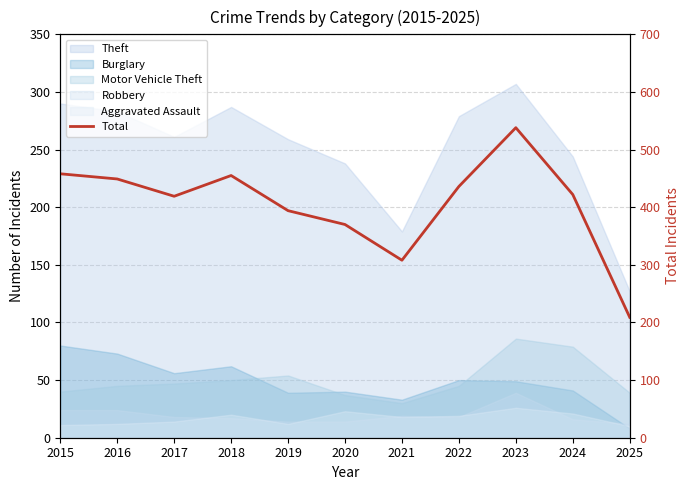

Does the chart have visible grid lines?

Yes